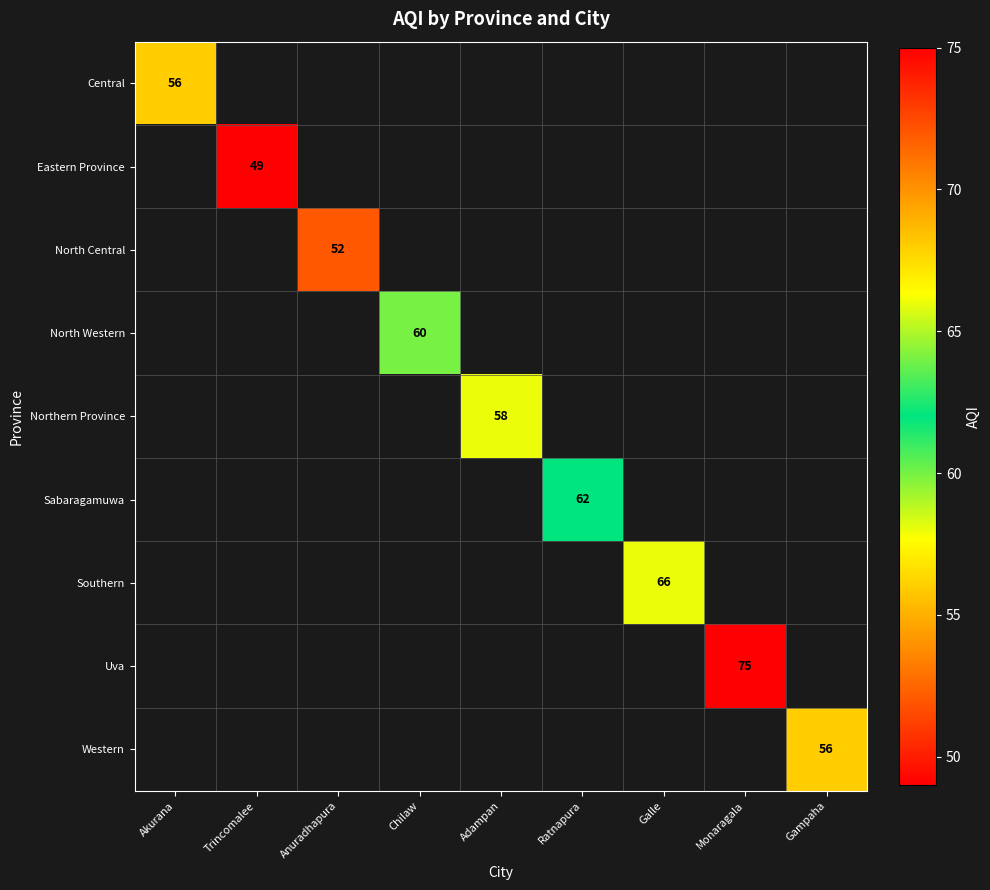

The North Western series shows 93 at Chilaw. True or false?

False